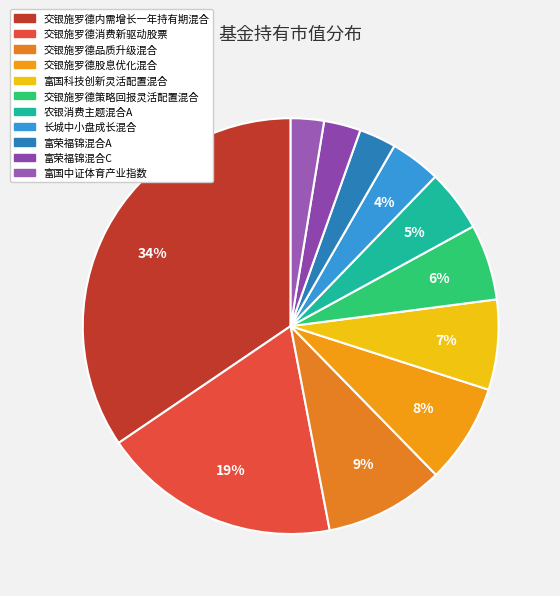

The 富荣福锦混合A slice represents 11% of the pie. True or false?

False